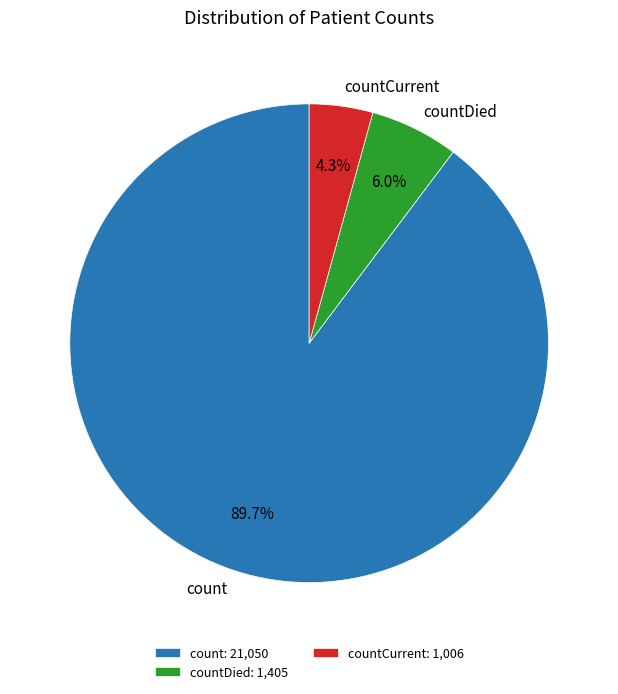

How many segments does this pie chart have?

3